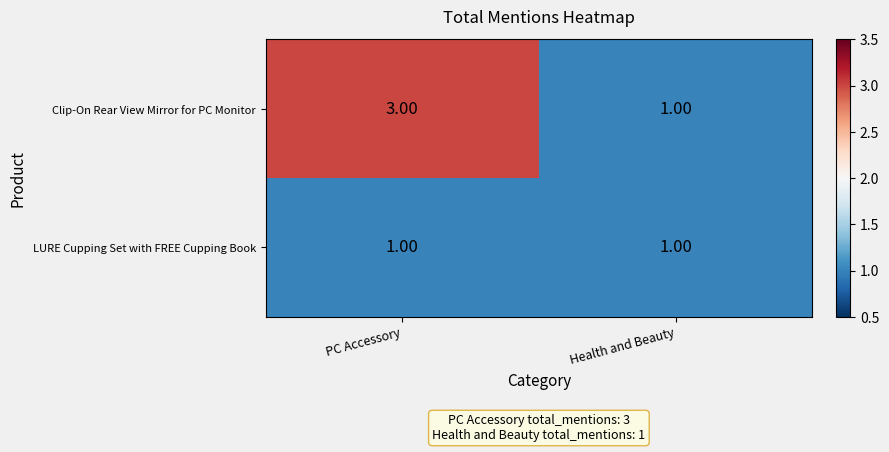

Count the number of data series in this chart.

2